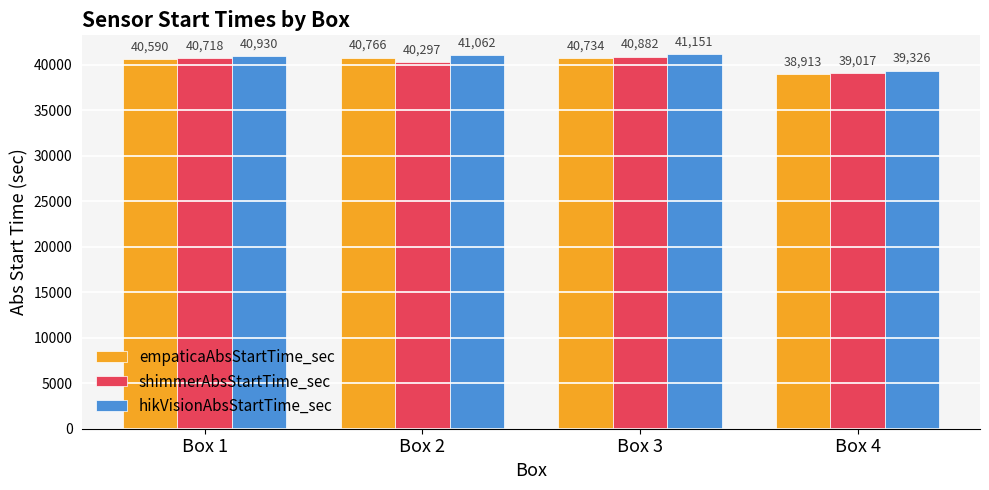

Which label corresponds to the largest value in the chart?

Box 3